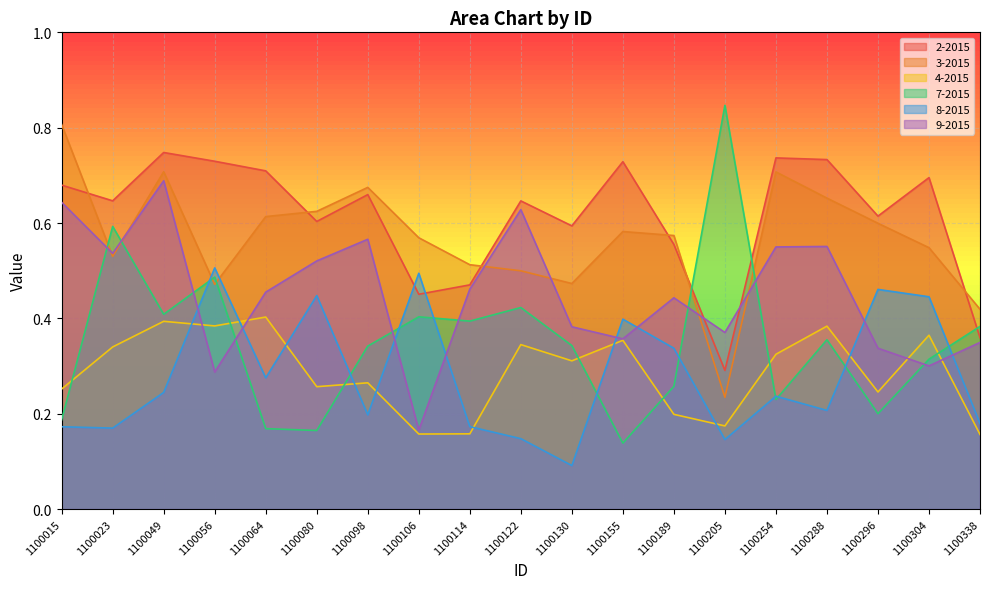

Count the number of categories in the chart.

19